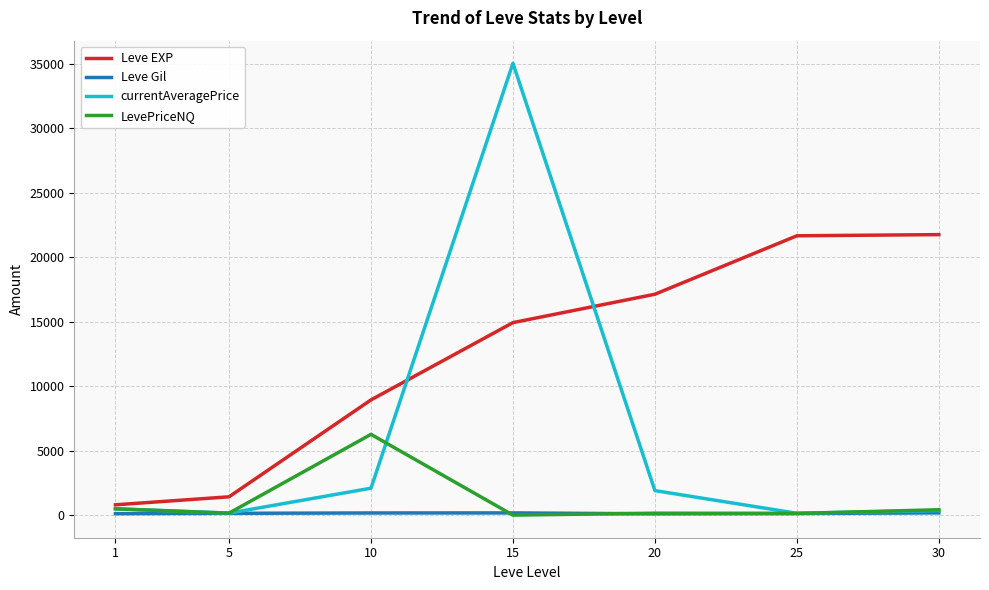

List the series in order of their peak value, lowest first.

Leve Gil, LevePriceNQ, Leve EXP, currentAveragePrice